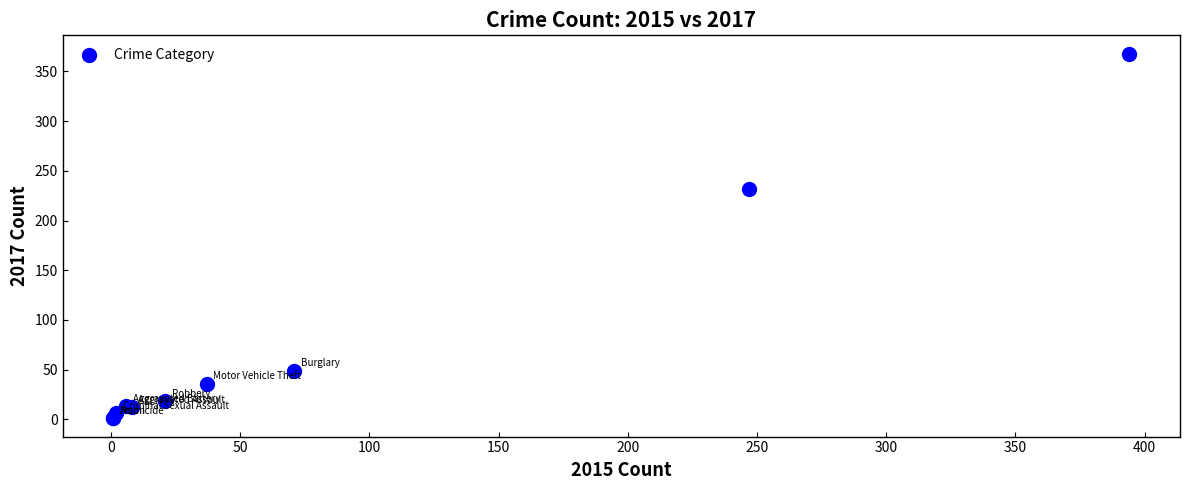

What Y value in the scatter plot is closest to 184?

232